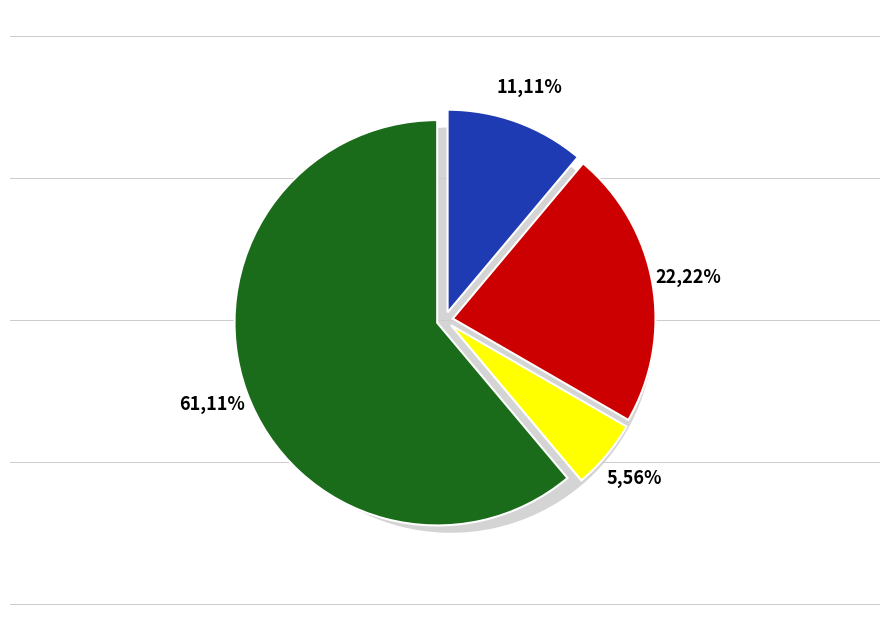

Count the number of slices in the pie.

4